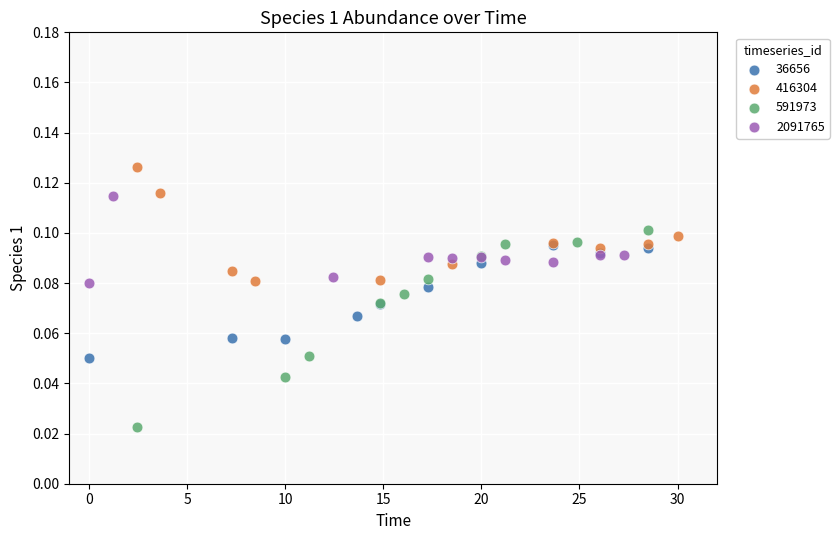

Which series has the widest spread of Y values?

591973